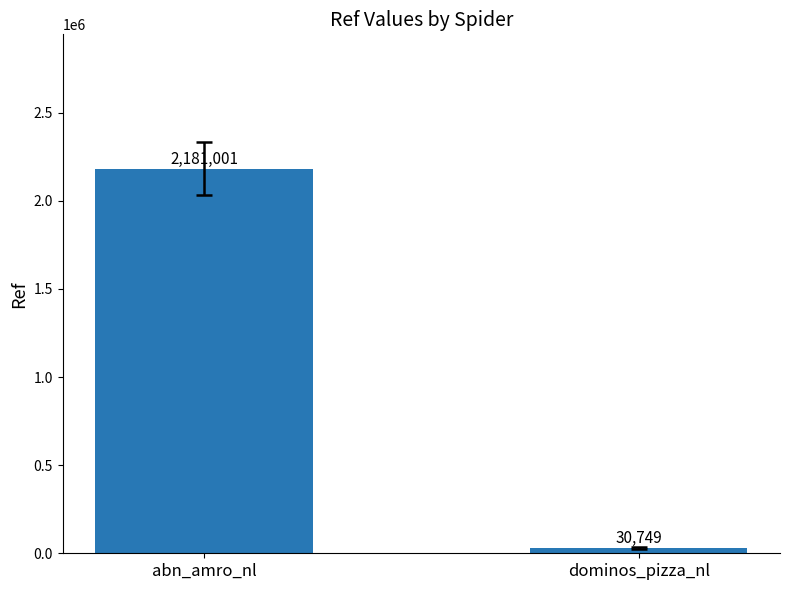

Read the value at abn_amro_nl, to the nearest 50.

2181000